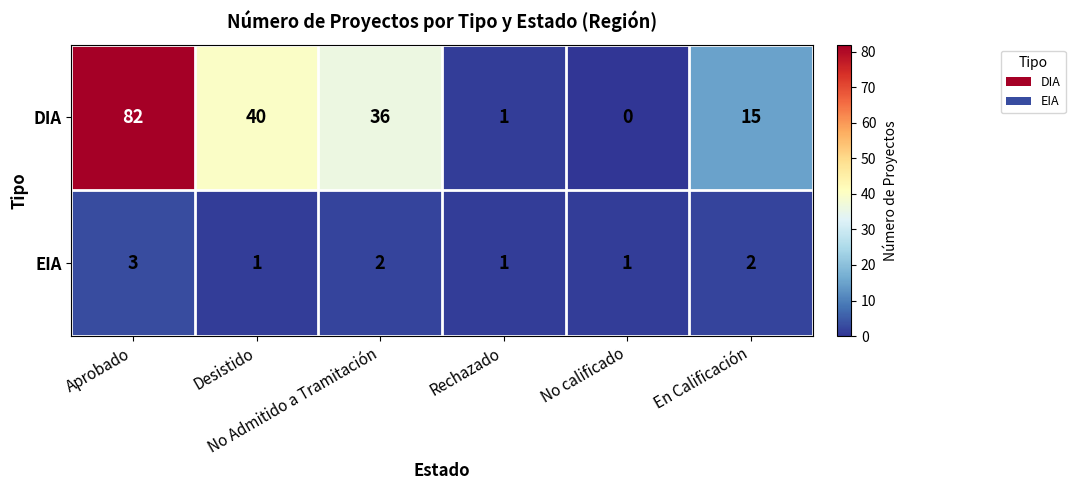

What is the maximum value shown in the chart?

82